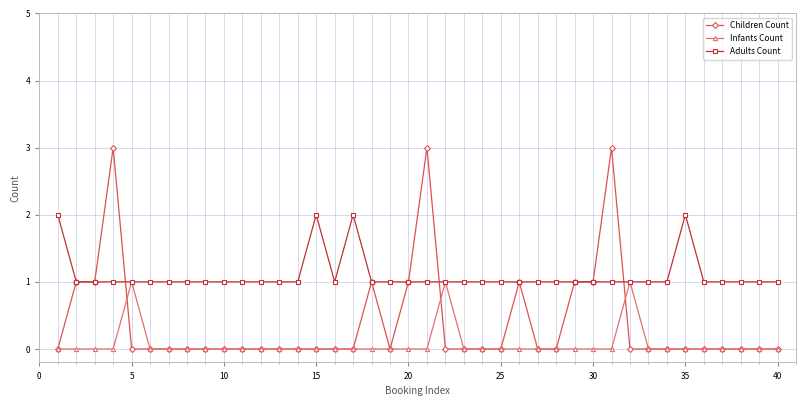

List the series in order of their overall mean, highest first.

Adults Count, Children Count, Infants Count